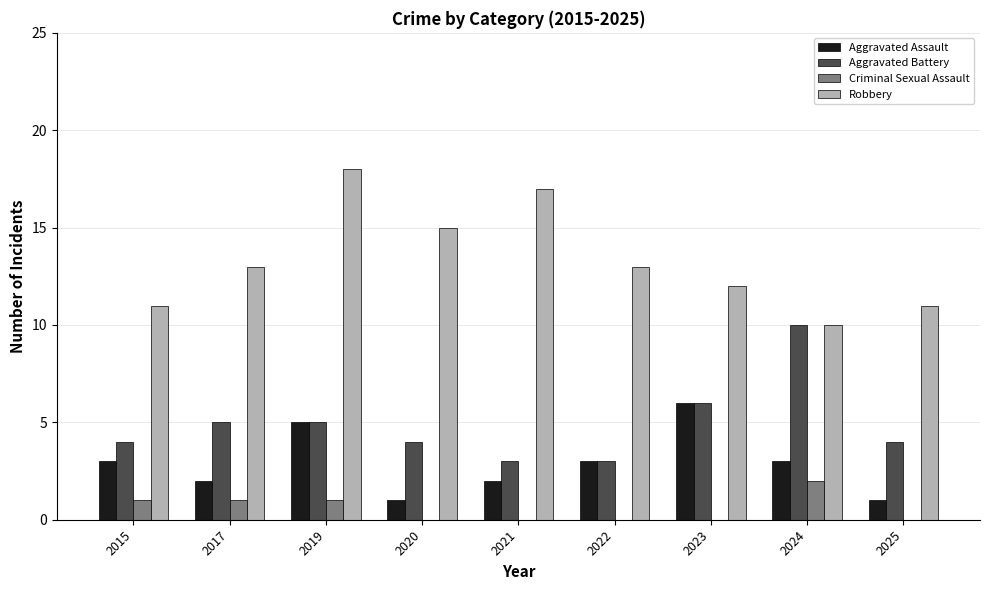

What value does the Aggravated Assault series have at 2023?

6